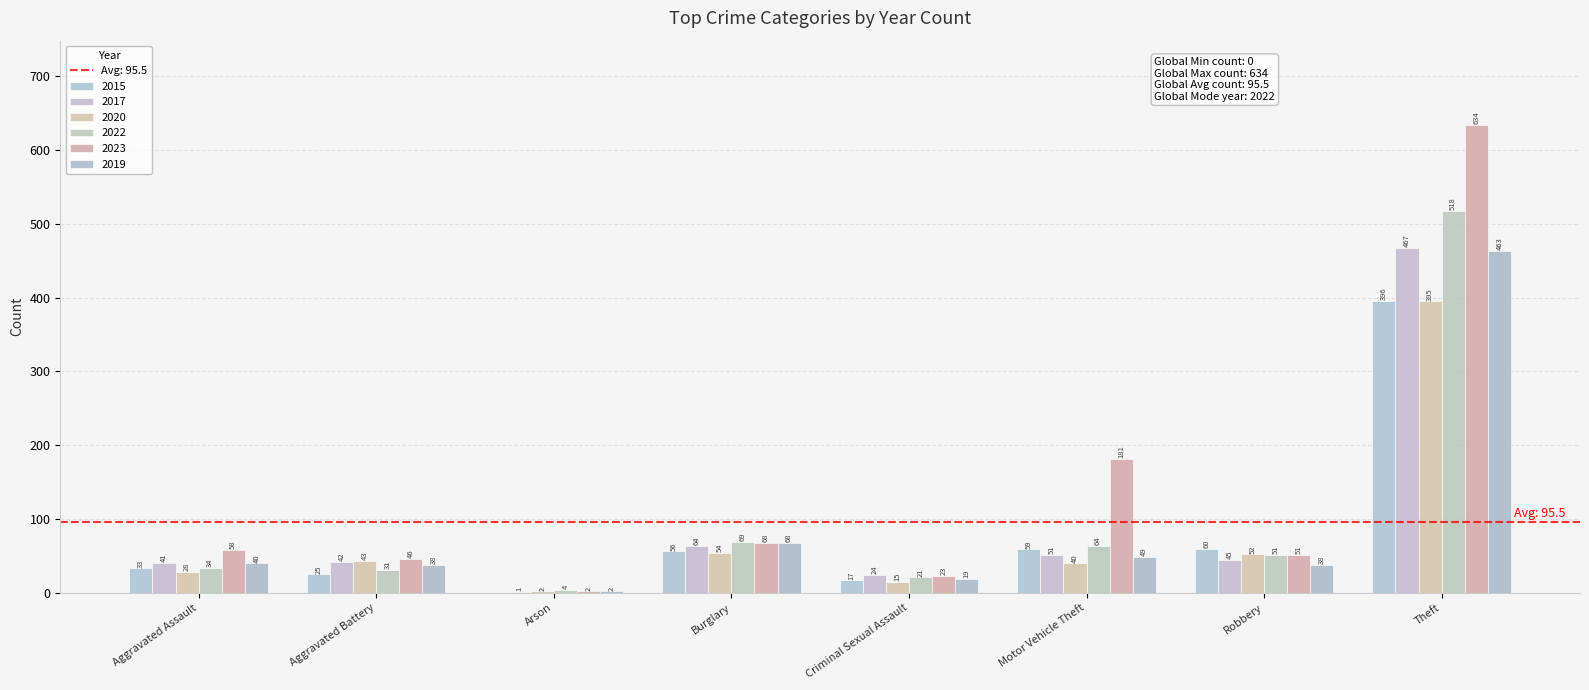

Where does the 2017 series first go above 45?

Burglary